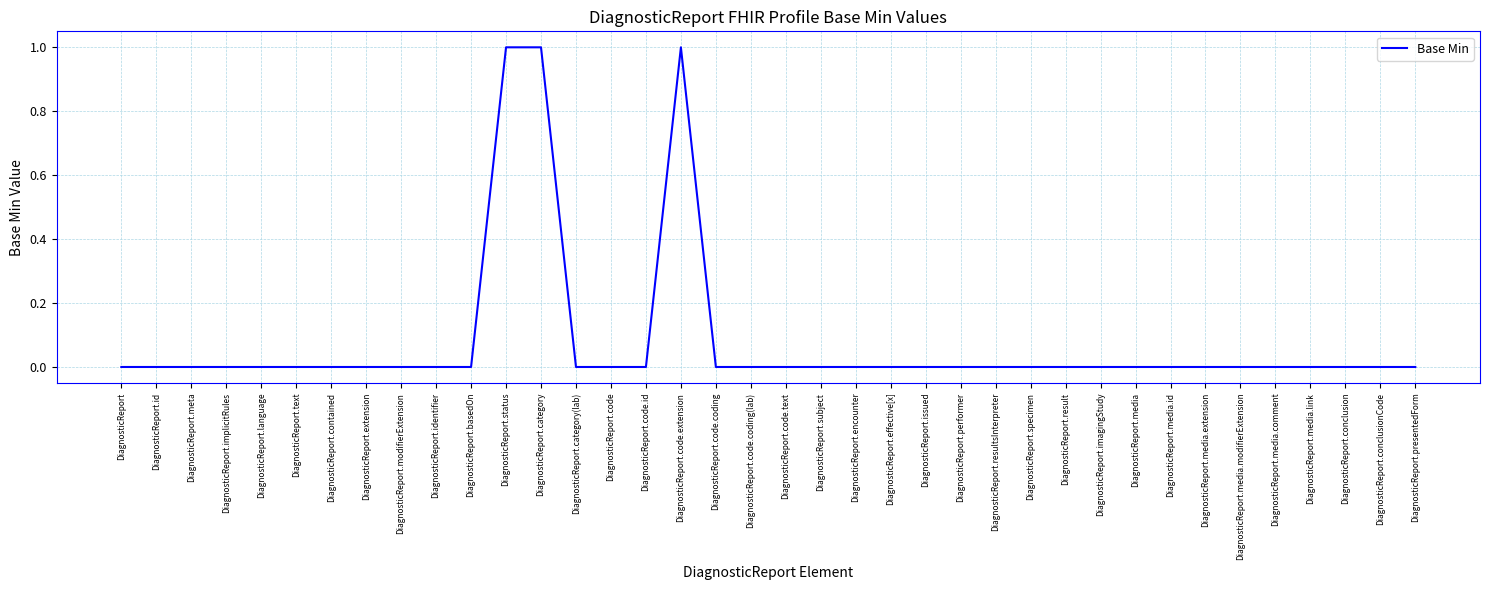

What position from the right is DiagnosticReport.conclusion?

3